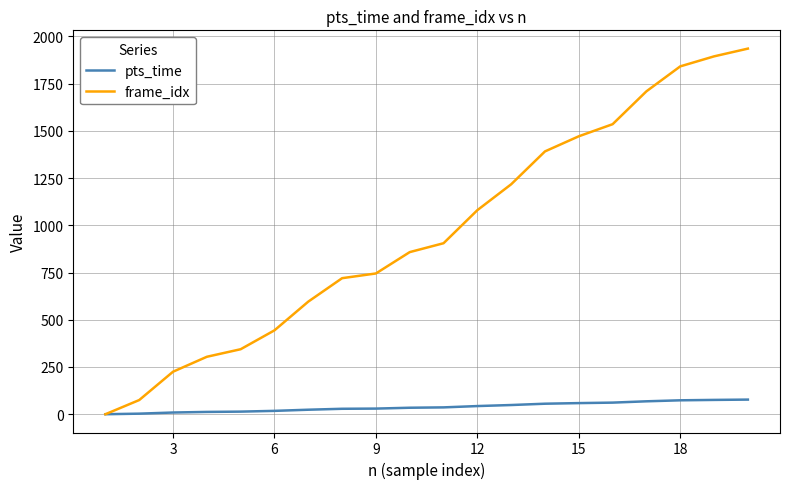

Which series has the largest total across all categories?

frame_idx